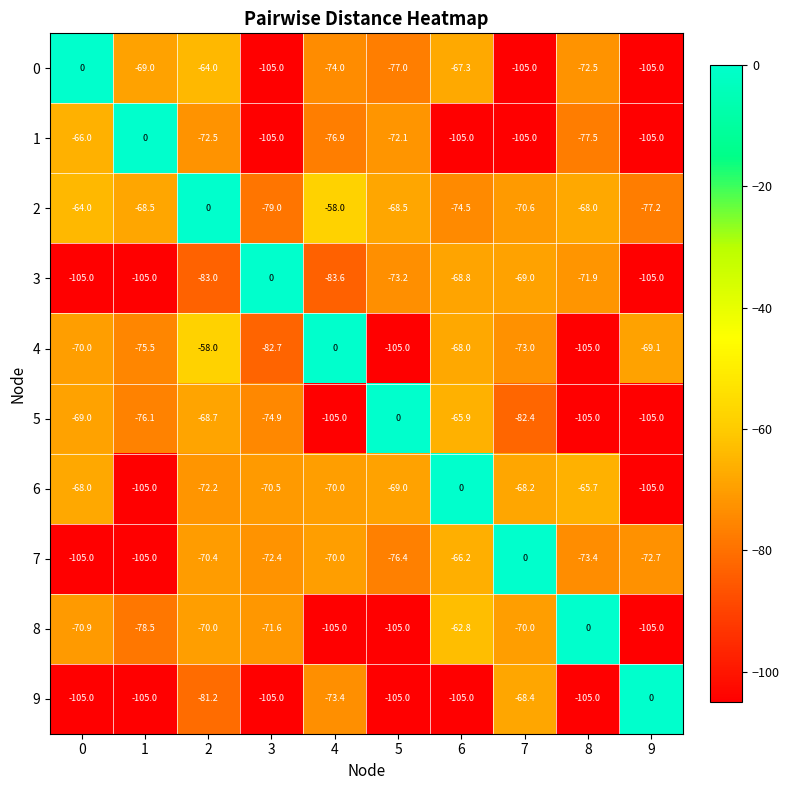

What value does the 1 series have at 2?

-72.5